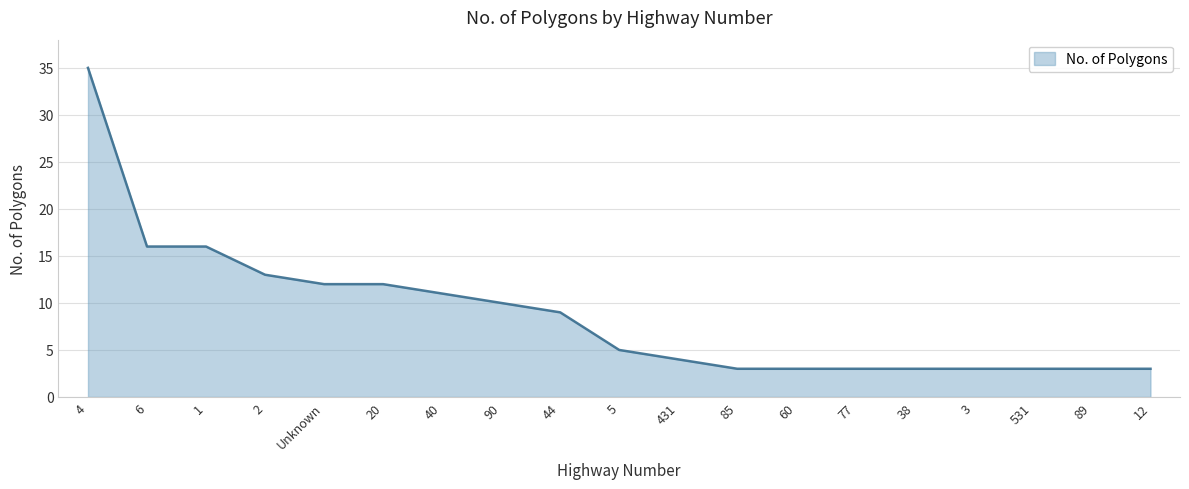

What position from the right is 85?

8